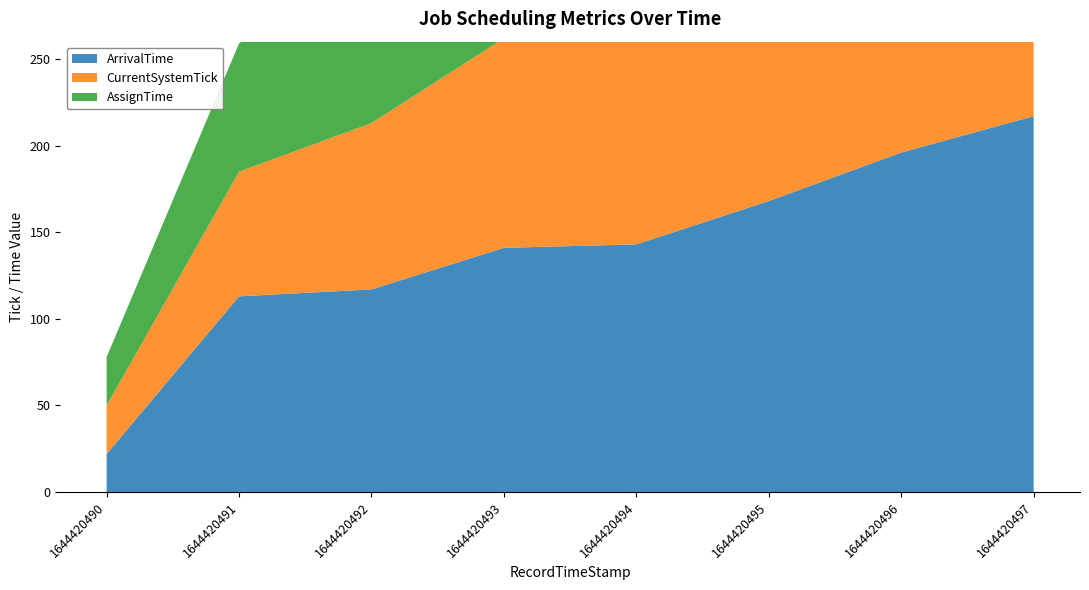

Reading right to left, list all the values displayed in this chart.

ArrivalTime: 1644420497=217	1644420496=196	1644420495=168	1644420494=143	1644420493=141	1644420492=117	1644420491=113	1644420490=22
CurrentSystemTick: 1644420497=223	1644420496=212	1644420495=180	1644420494=152	1644420493=121	1644420492=96	1644420491=72	1644420490=28
AssignTime: 1644420497=223	1644420496=215	1644420495=181	1644420494=158	1644420493=126	1644420492=99	1644420491=74	1644420490=28